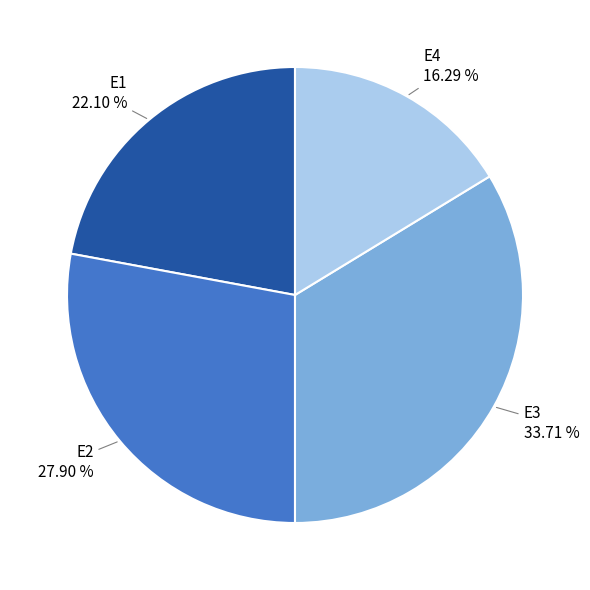

To the nearest percent, what portion does E4 represent?

16%